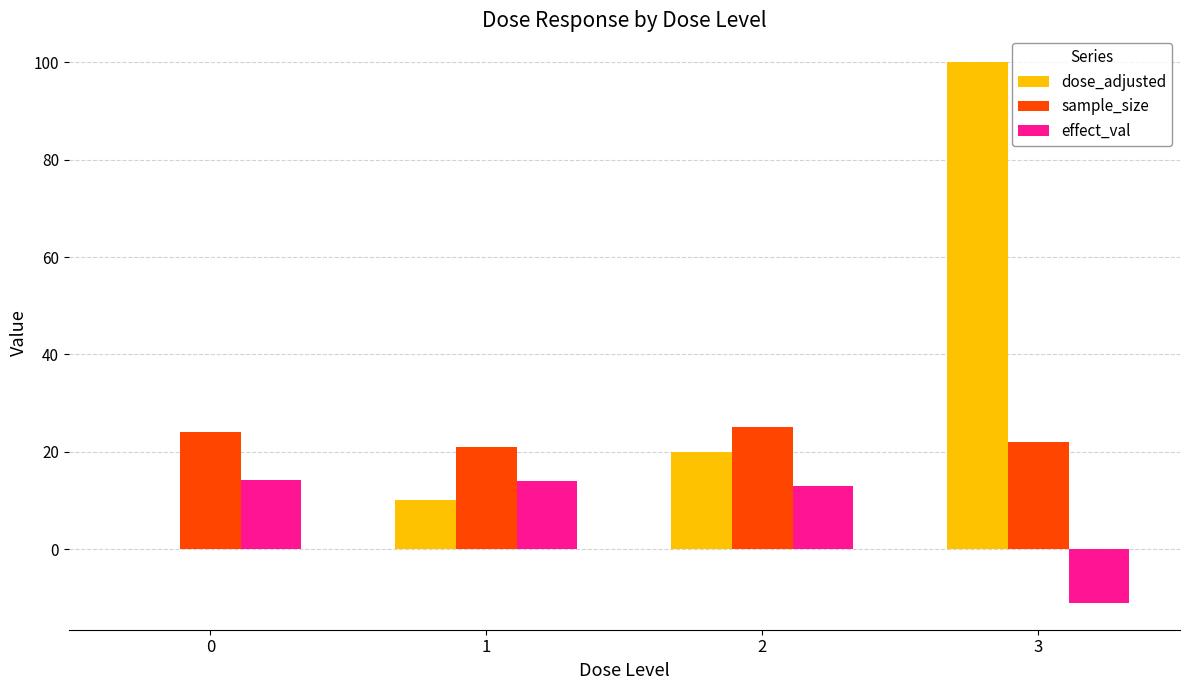

Between 0 and 2, which series saw the biggest shift?

dose_adjusted